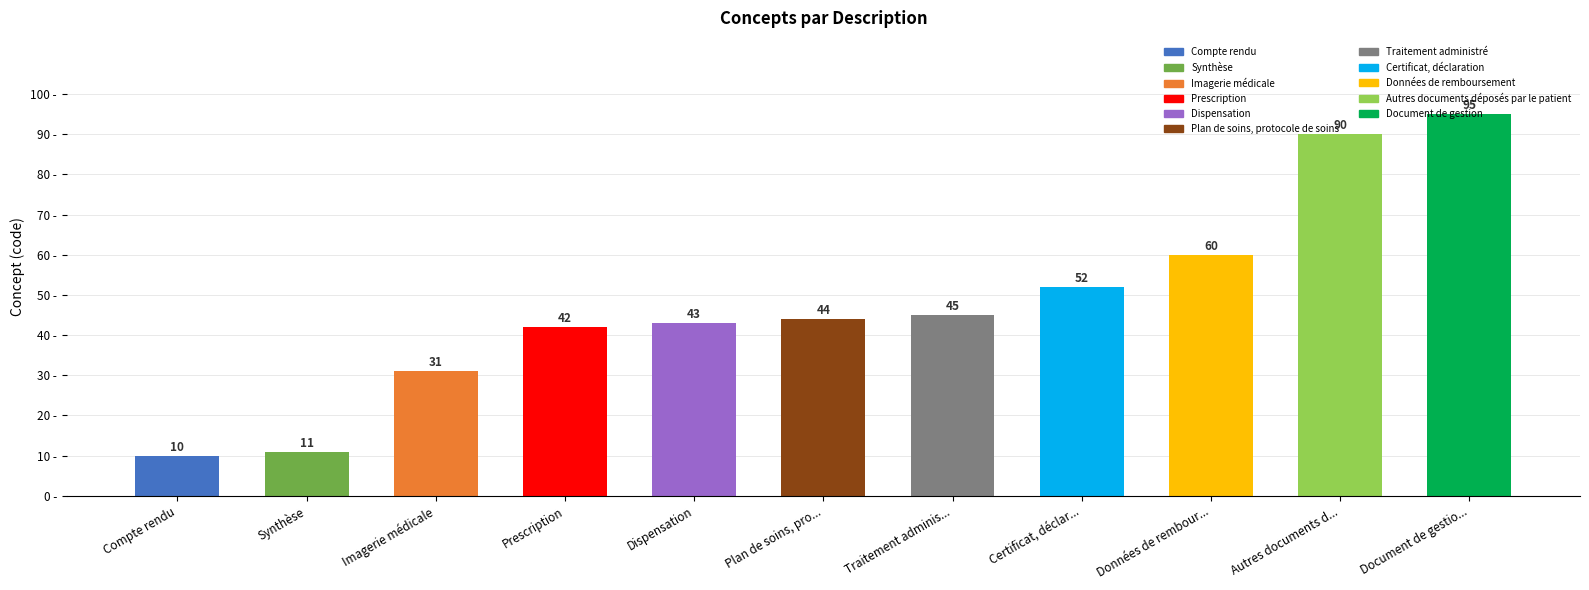

Which label corresponds to the largest value in the chart?

Document de gestio...